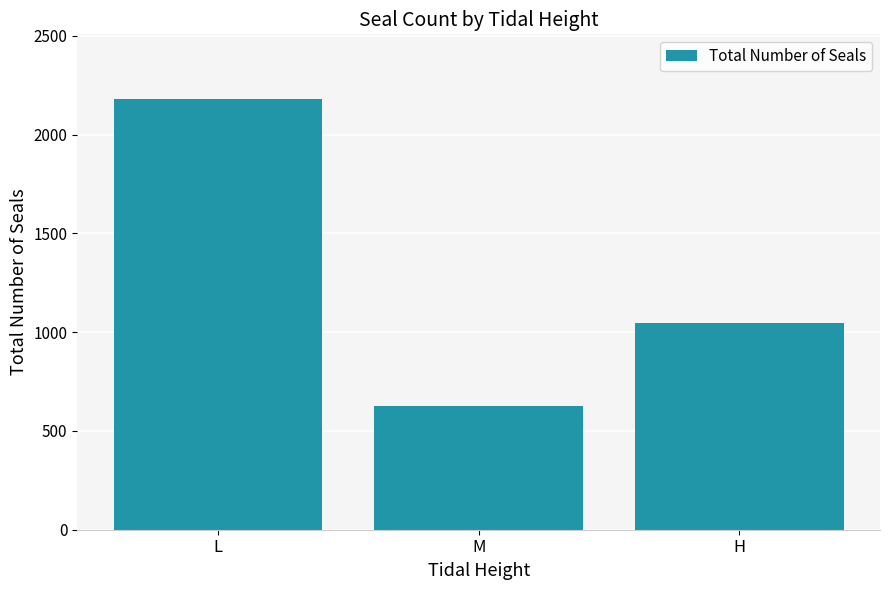

True or false: the data shows 989 at M.

False